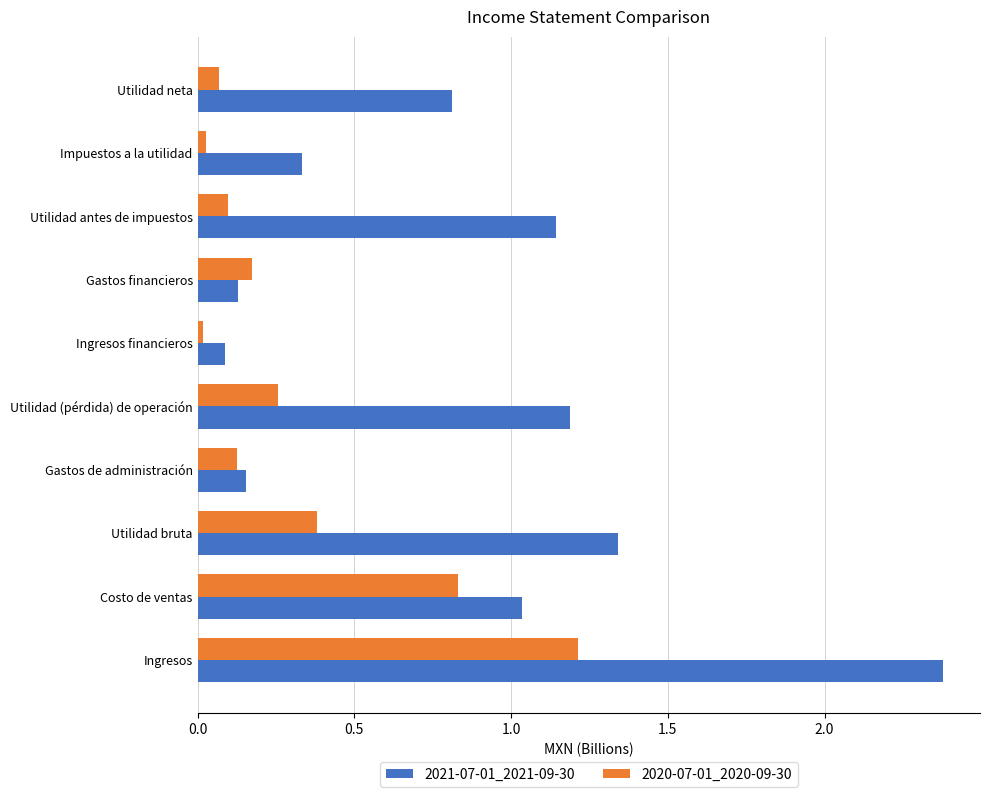

List the series in order of their overall mean, highest first.

2021-07-01_2021-09-30, 2020-07-01_2020-09-30